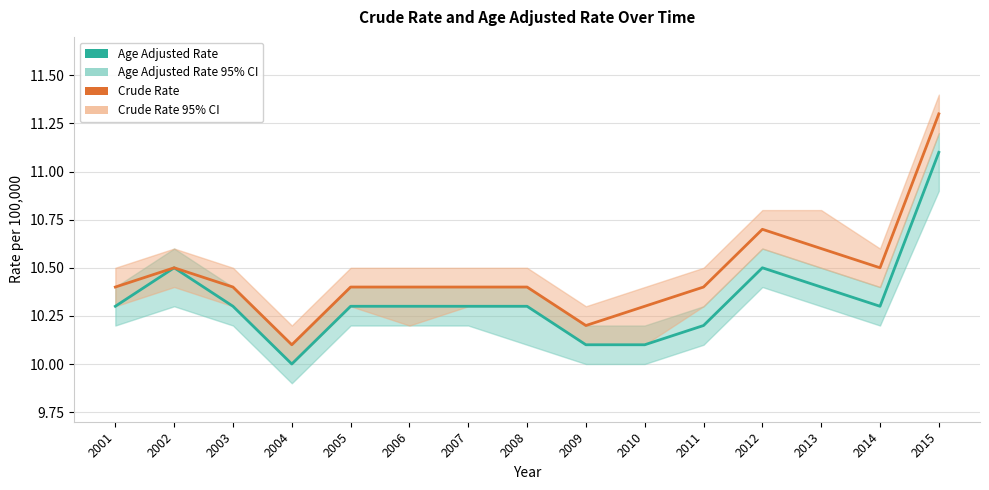

How many distinct data groups are displayed?

2